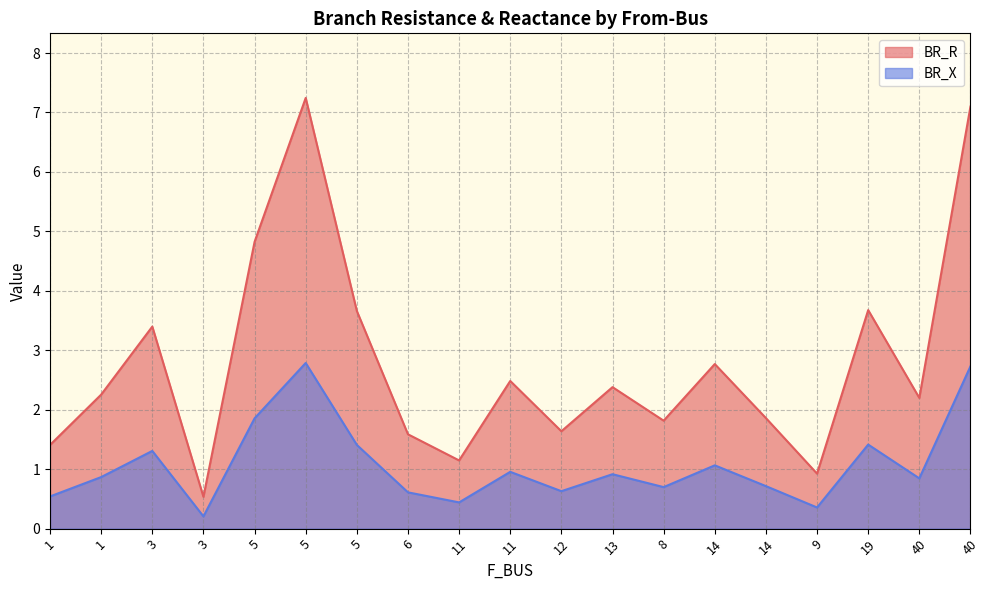

What is the average value of the BR_R series?

2.8